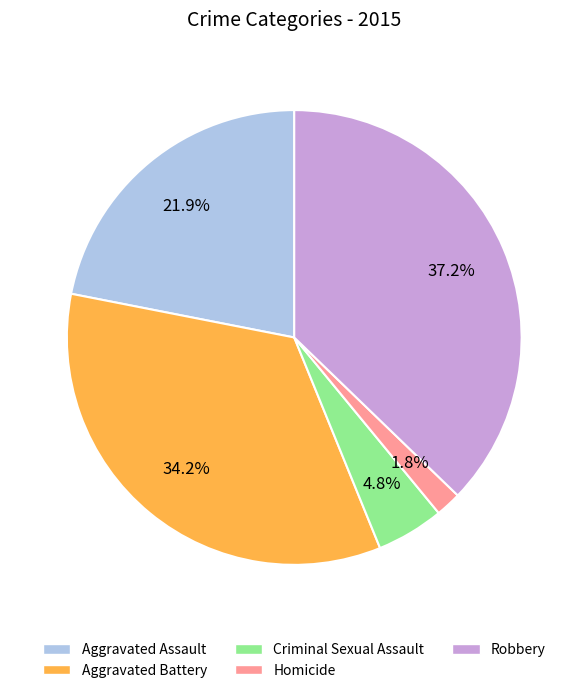

What is the largest slice in the pie chart?

Robbery